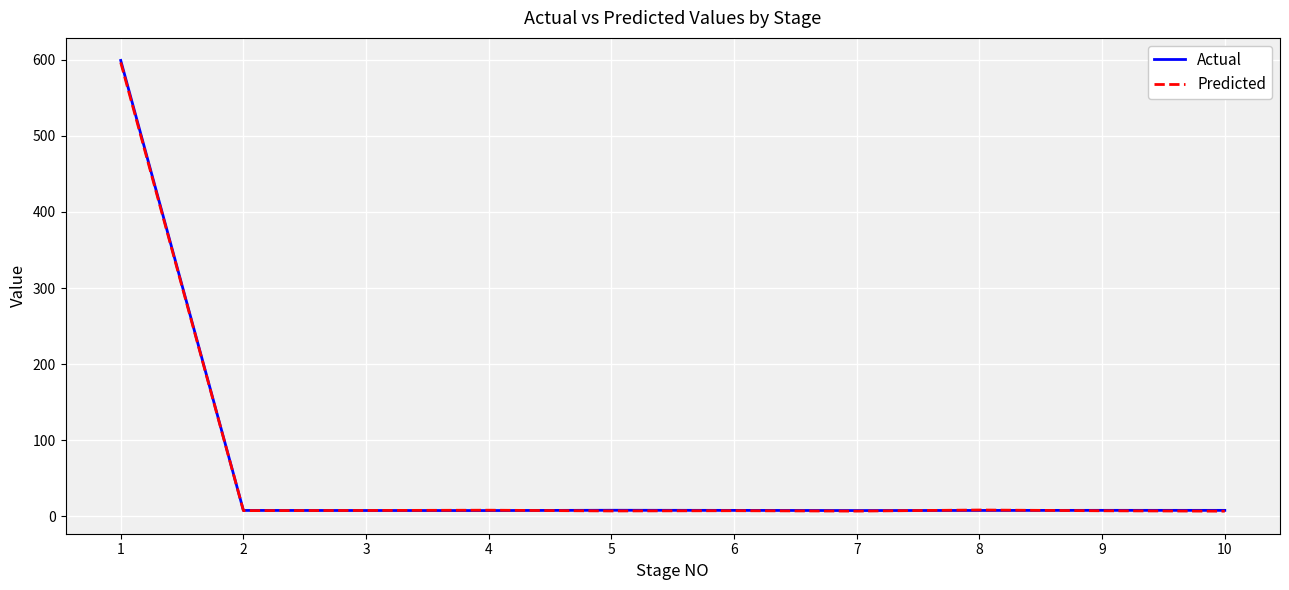

Between which two adjacent categories do Predicted and Actual first intersect?

2 and 3